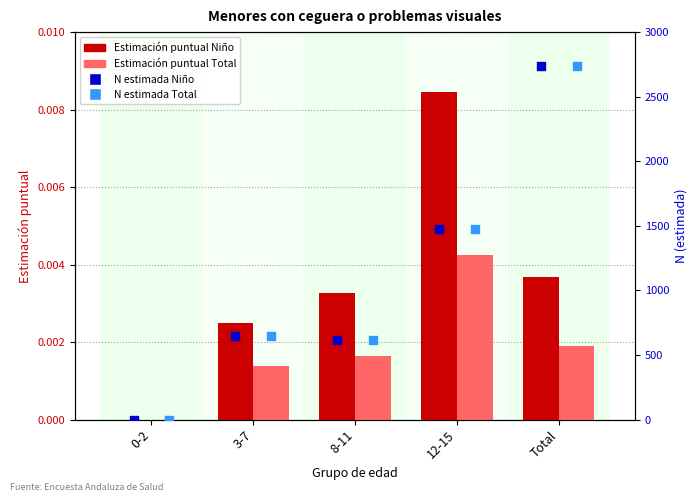

Which series contains the lowest Y value?

Estimación puntual Niño